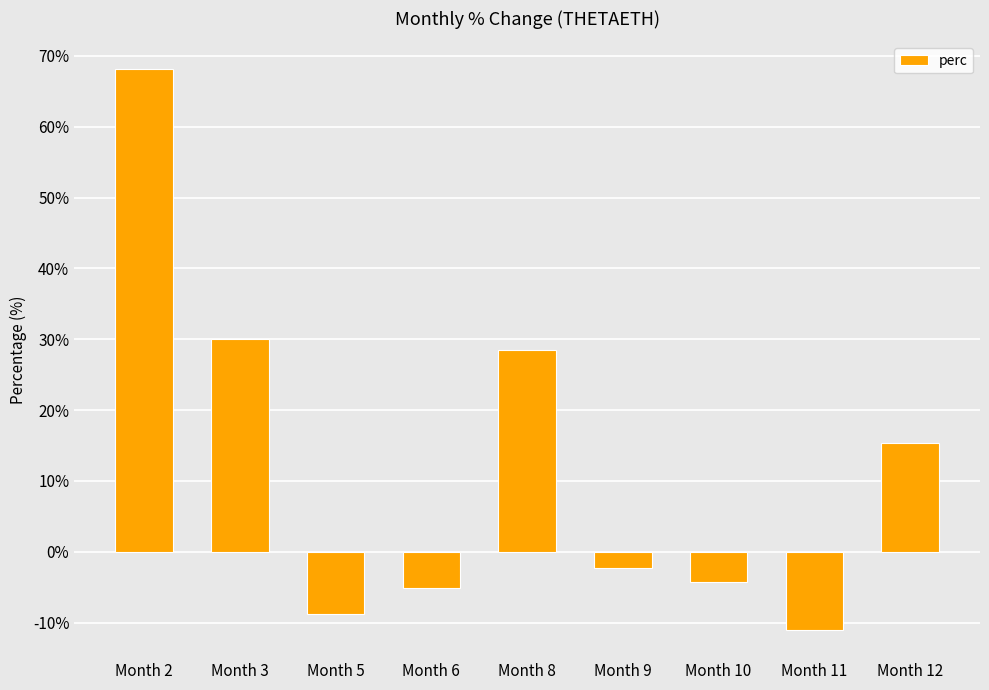

List the labels in order of value, largest first.

Month 2, Month 3, Month 8, Month 12, Month 9, Month 10, Month 6, Month 5, Month 11